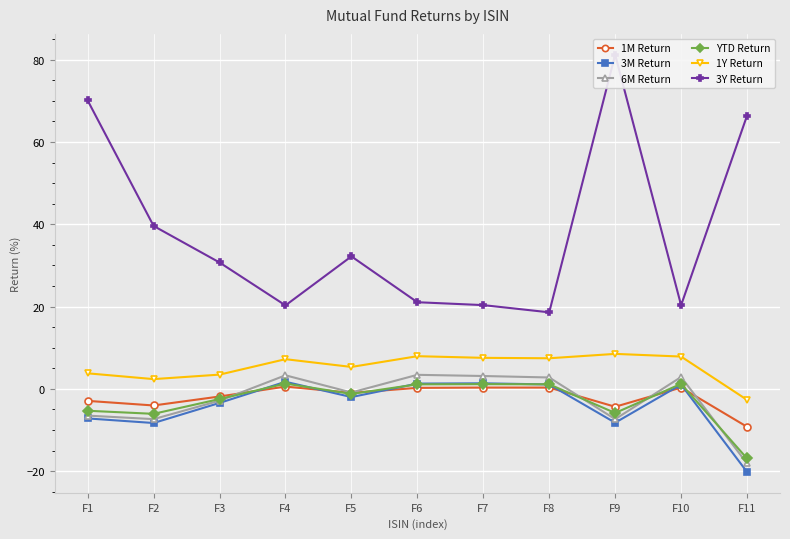

Which category has the lowest value in the 1Y Return series?

F11